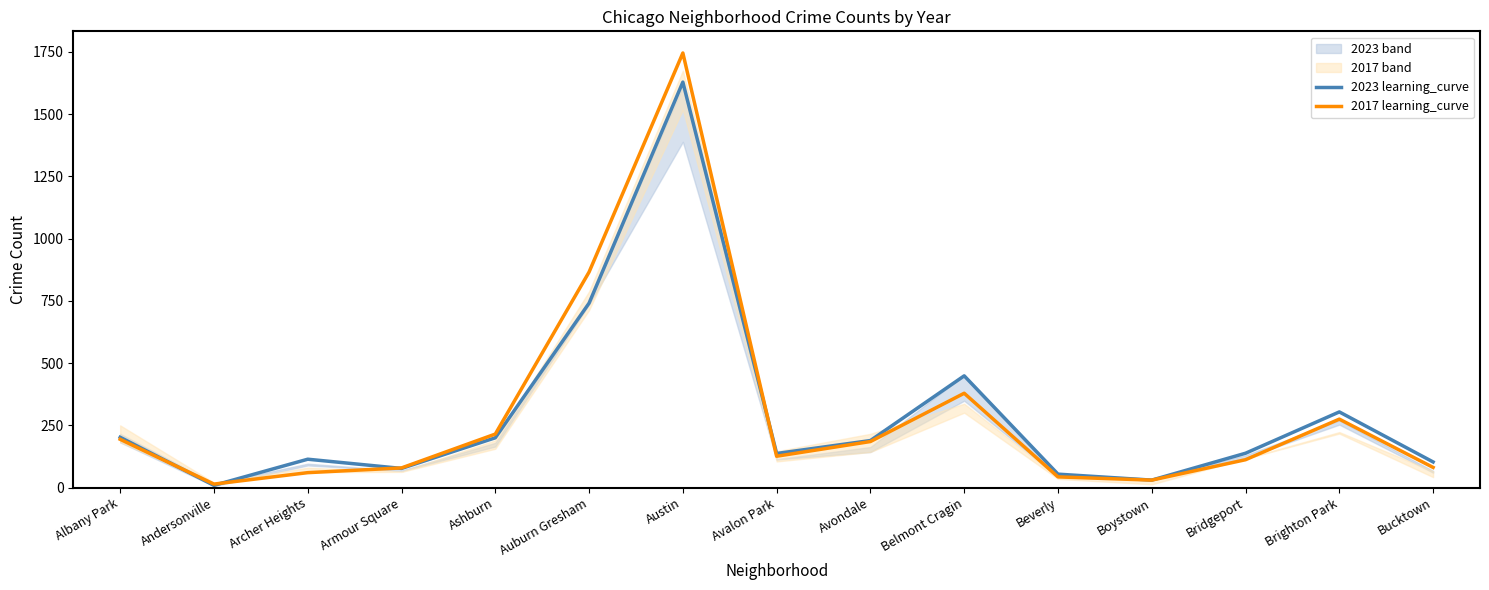

How many lines are shown in the chart?

2